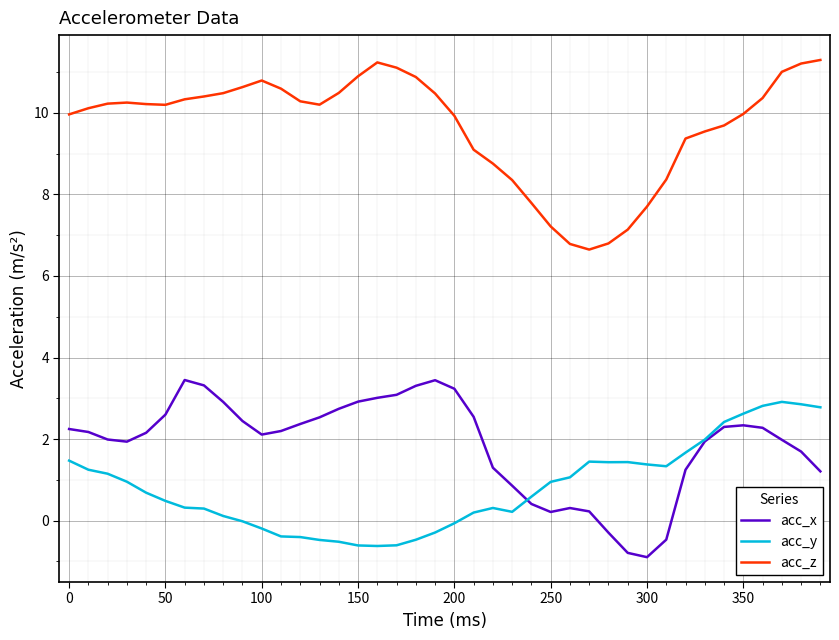

True or false: acc_z and acc_x intersect in this chart.

False